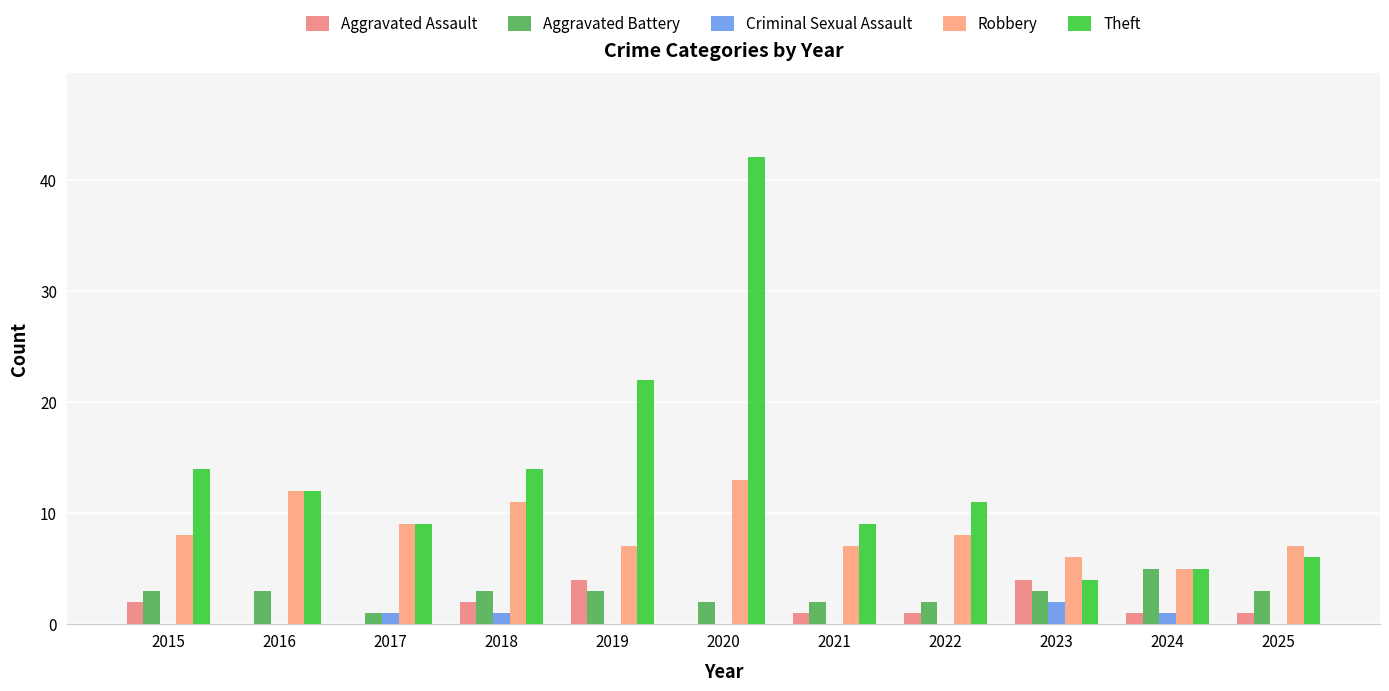

Rank the categories by Criminal Sexual Assault value from highest to lowest.

2023, 2017, 2018, 2024, 2015, 2016, 2019, 2020, 2021, 2022, 2025